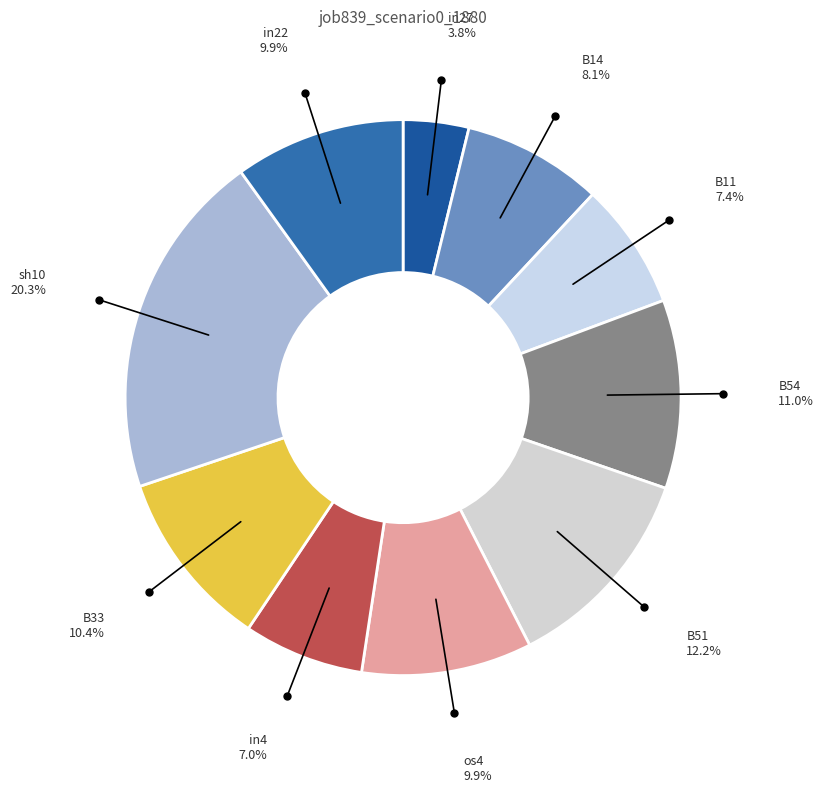

Does any single category account for the majority?

No